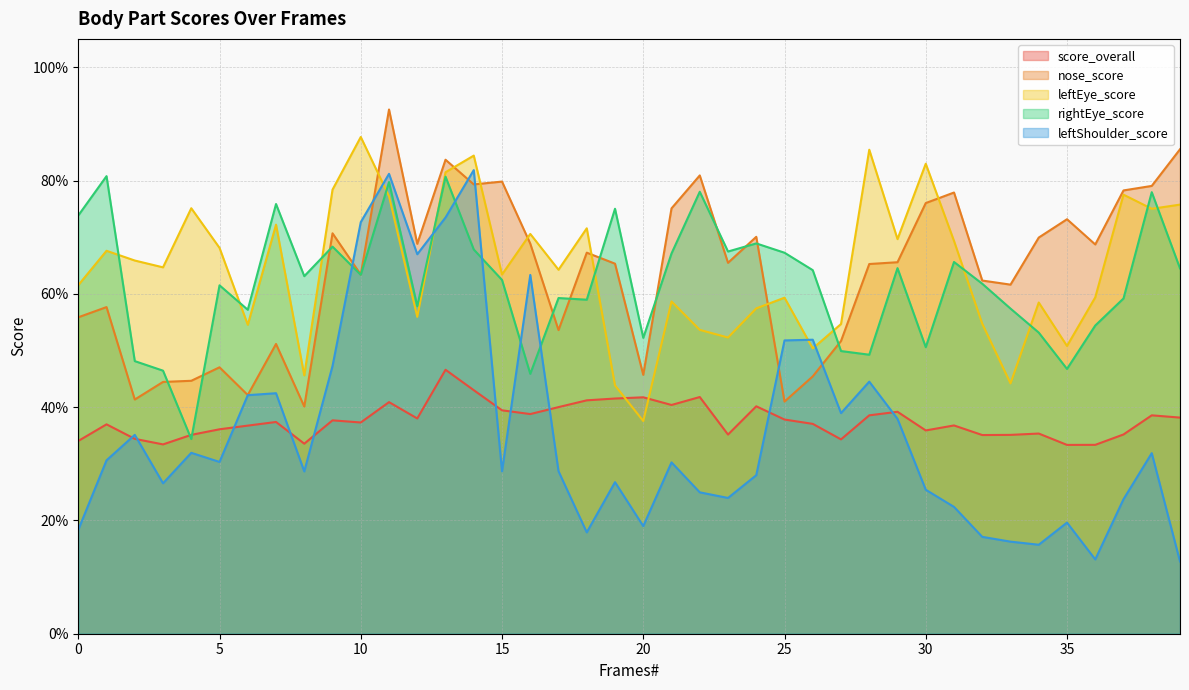

Which series ends up on top after the final intersection of rightEye_score and score_overall?

rightEye_score